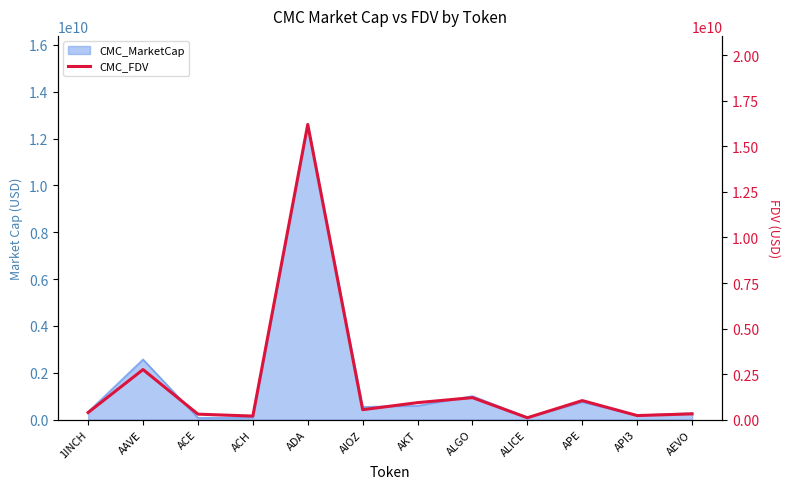

Reading left to right, list all the values displayed in this chart.

1INCH=392508335.8	AAVE=2749631861.6	ACE=302476301.1	ACH=197023408.9	ADA=16202186352.8	AIOZ=547819986.4	AKT=934679989.7	ALGO=1209560797.4	ALICE=105339889.4	APE=1046475776.3	API3=225334228.6	AEVO=318298560.3